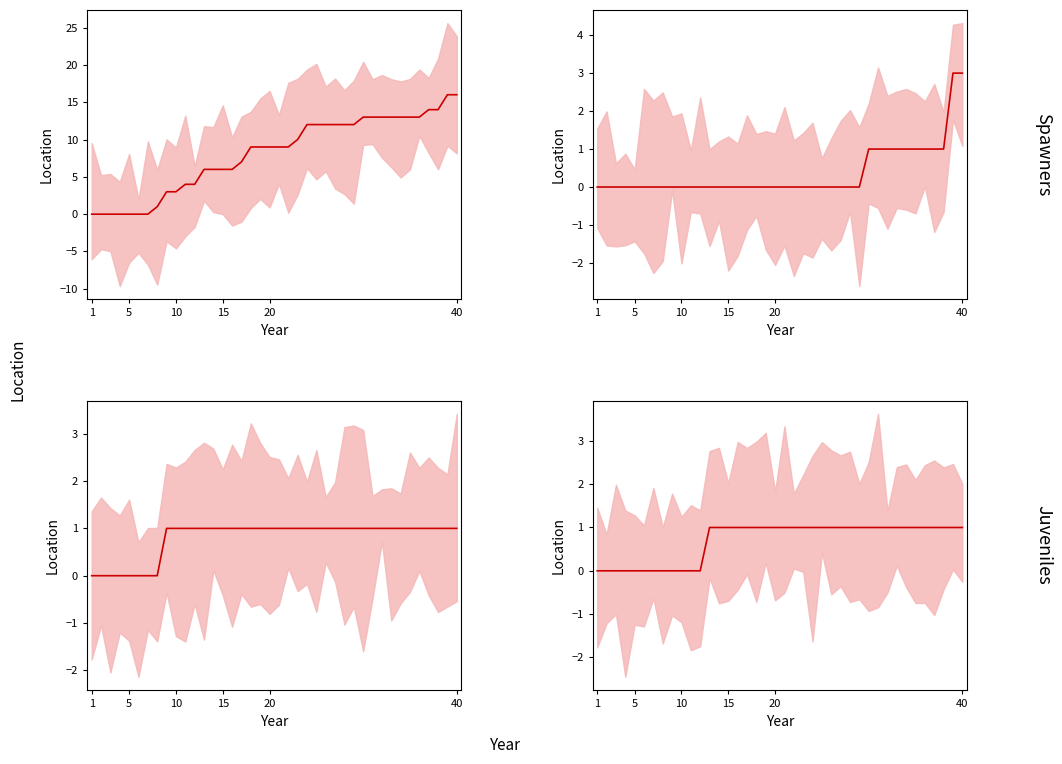

How many categories are shown in the chart?

40